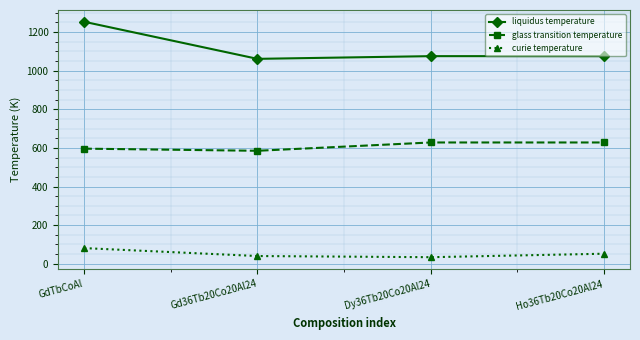

What are all the series names shown in the legend?

liquidus temperature, glass transition temperature, curie temperature